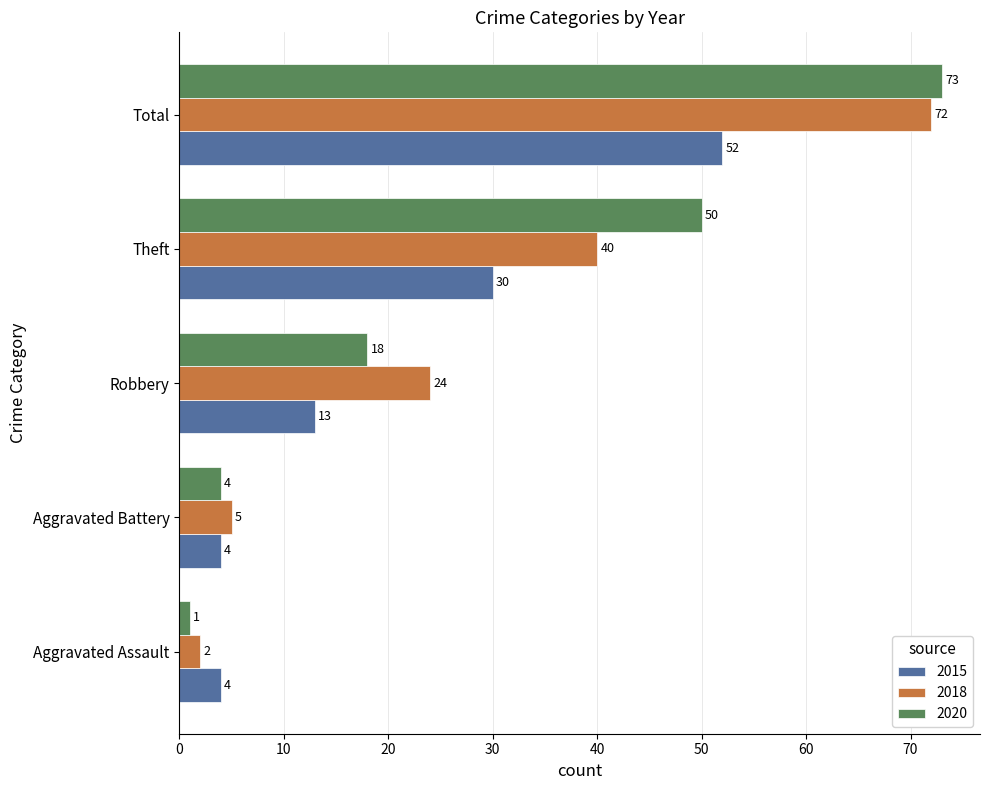

True or false: 2018 has a value of 64 at Theft.

False